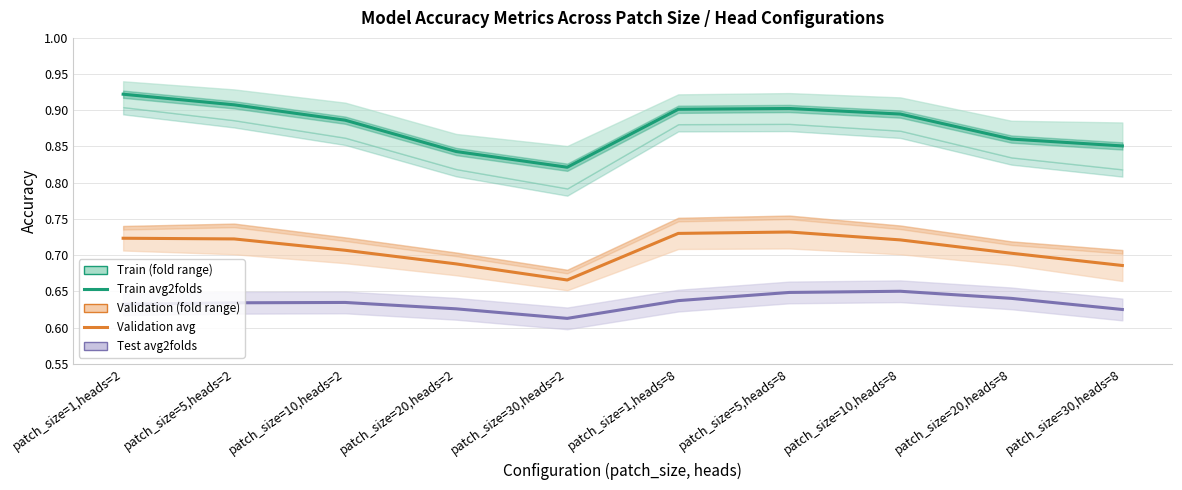

What is the spread (max minus min) of values at patch_size=1,heads=2?

0.3